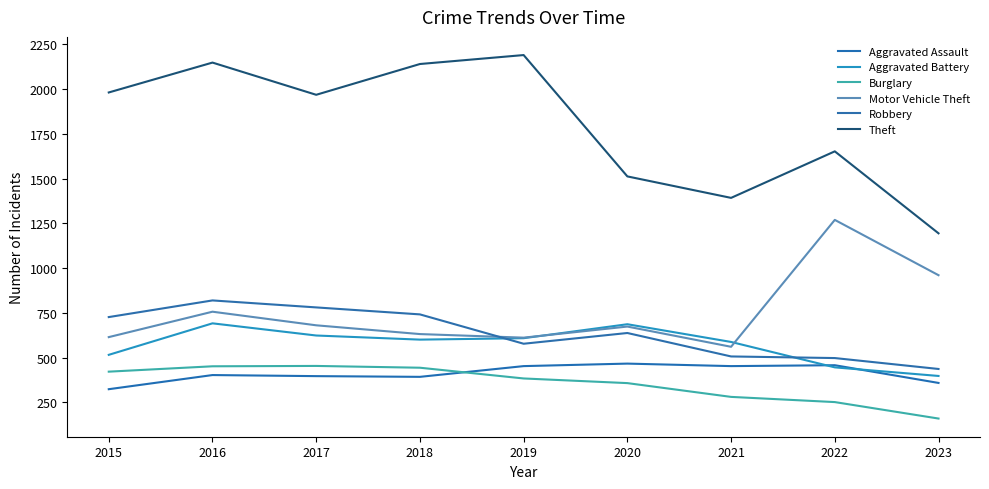

True or false: Theft and Burglary cross at least once.

False